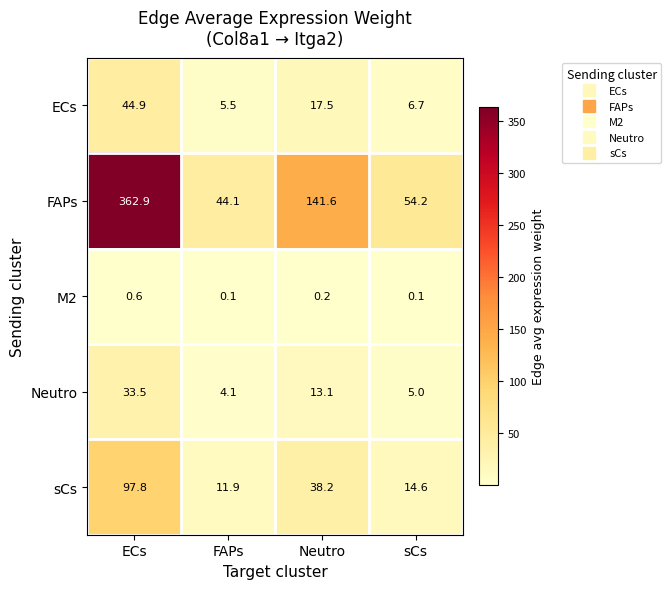

The value of FAPs at sCs is 91.5. True or false?

False